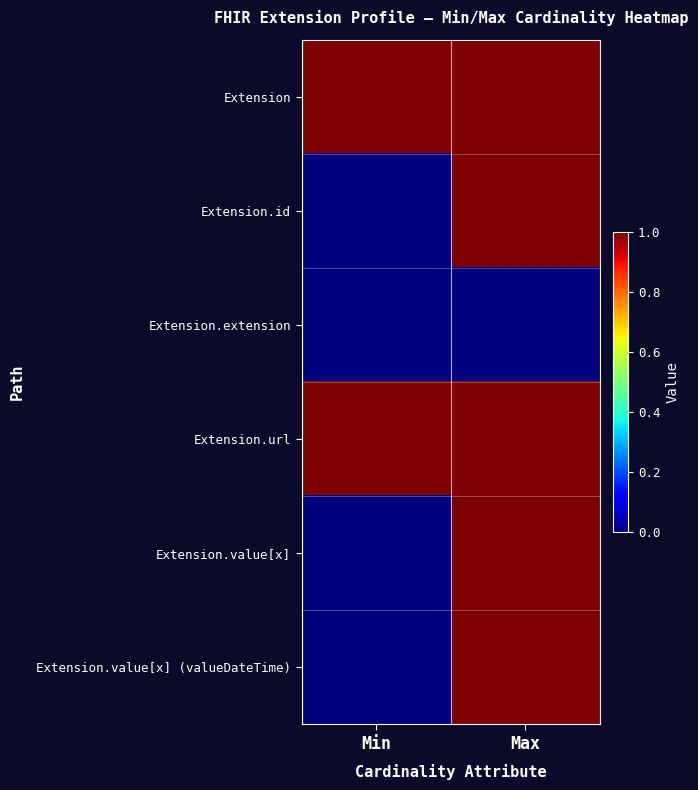

At which category is the sum across all series the highest?

Max